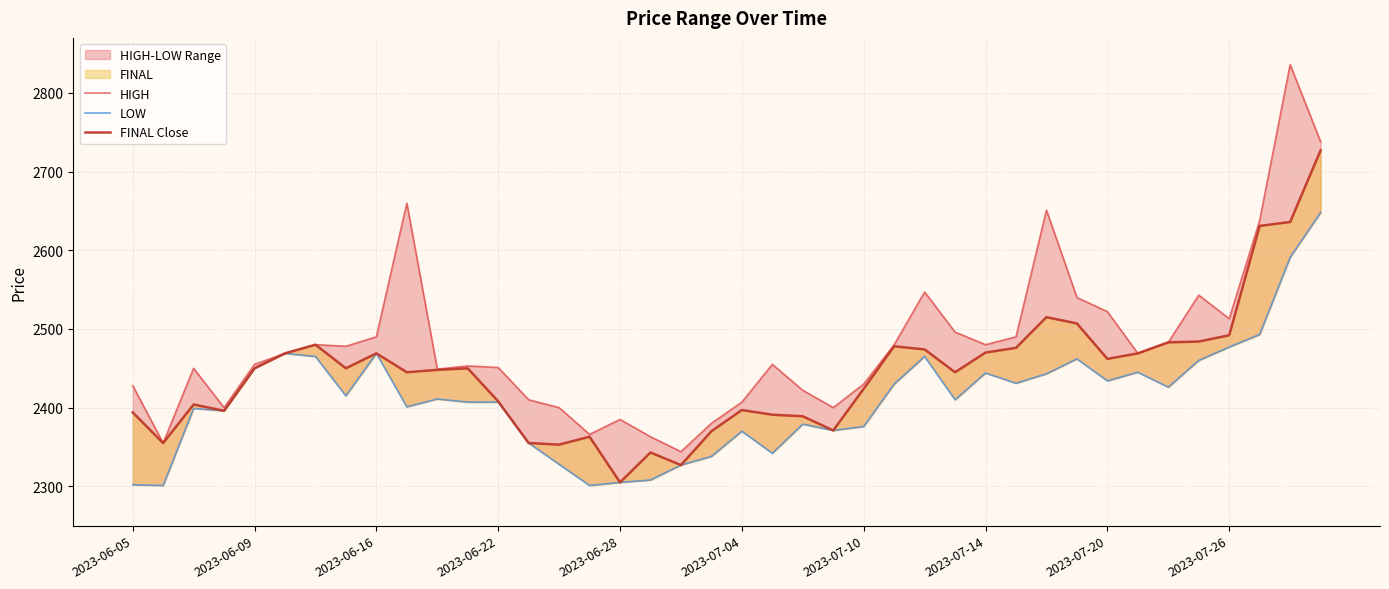

Which series has the largest total across all categories?

HIGH